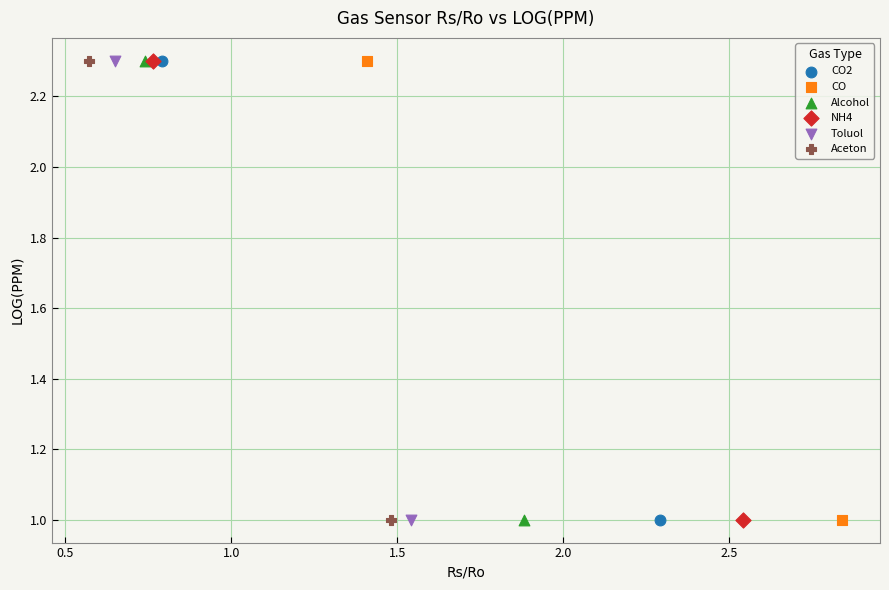

What are all the series names shown in the legend?

CO2, CO, Alcohol, NH4, Toluol, Aceton